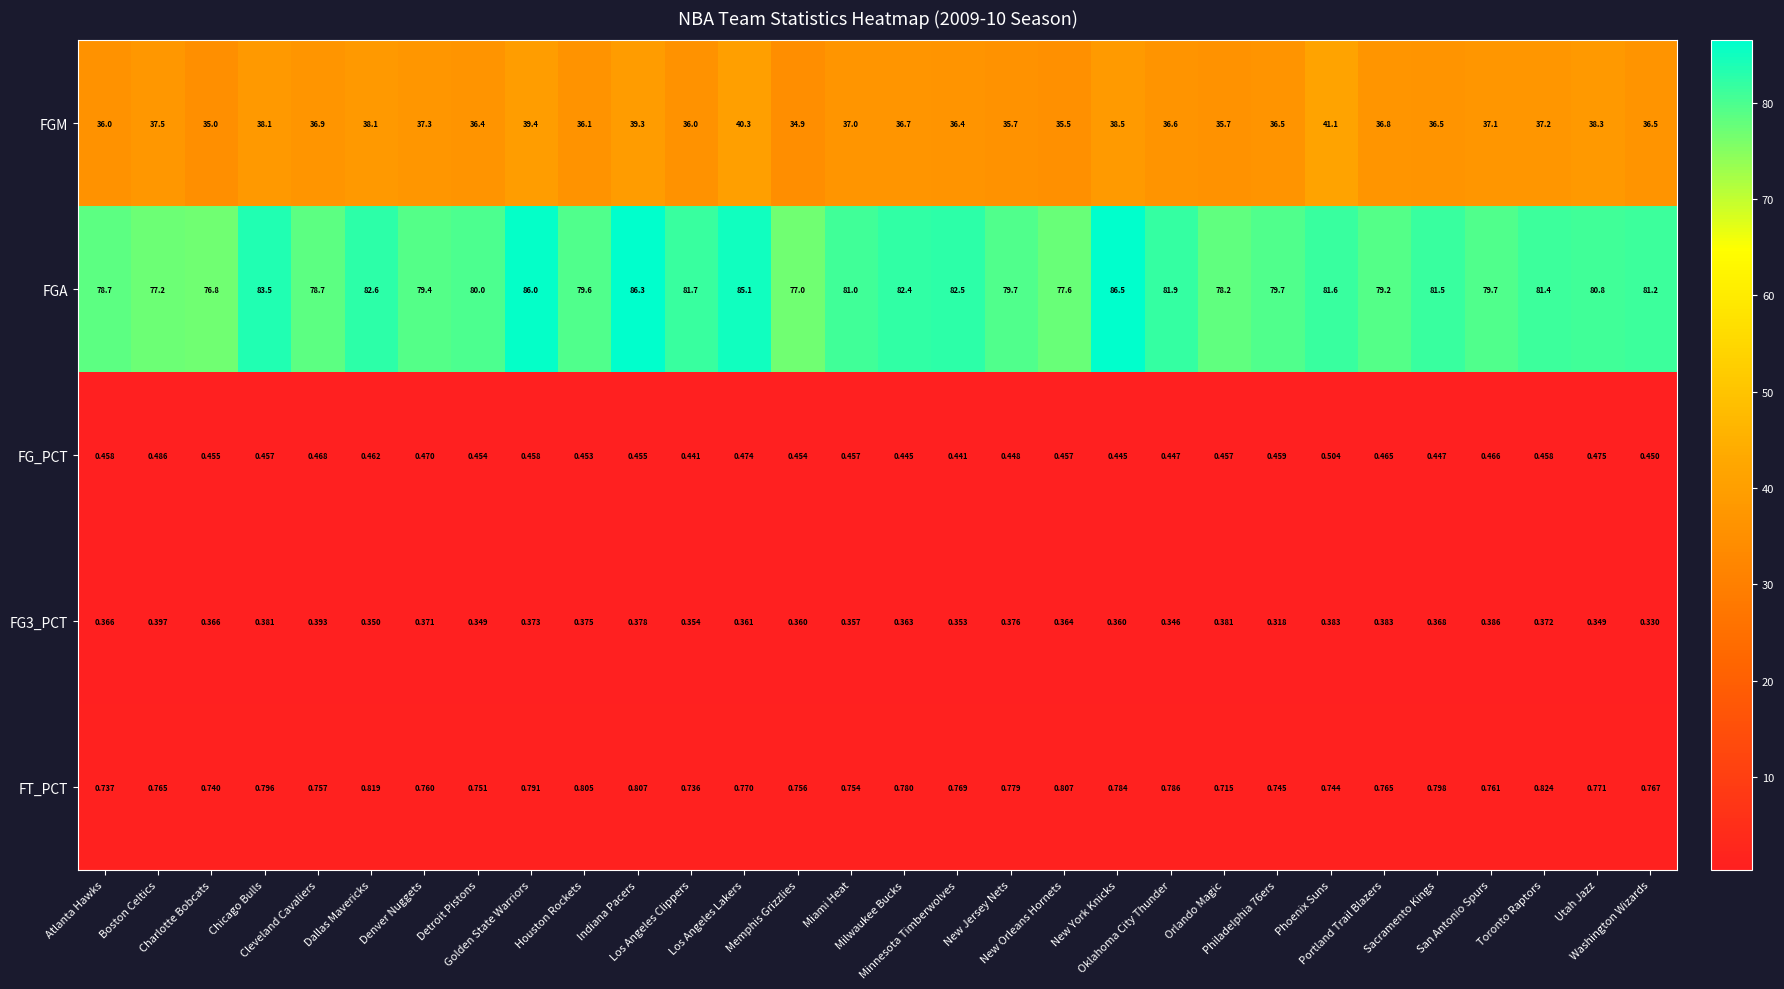

Which series has the largest total across all categories?

FGA